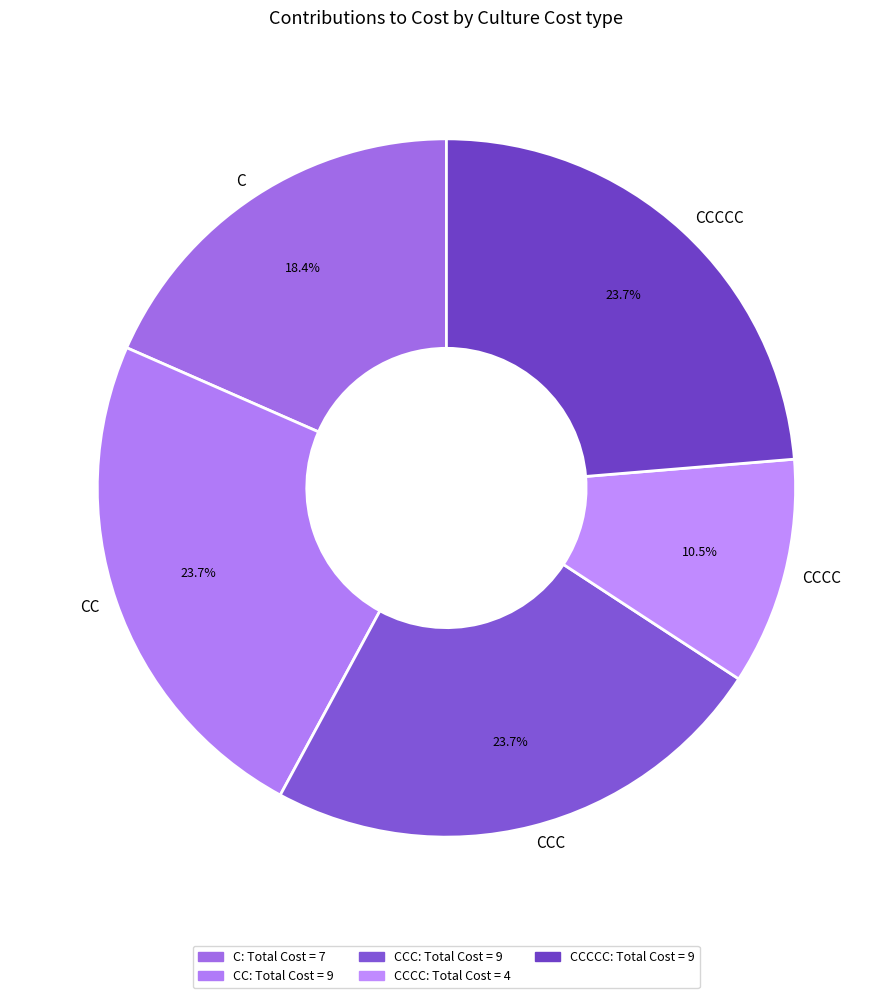

Do CCCCC and C together represent more than half of the pie?

No